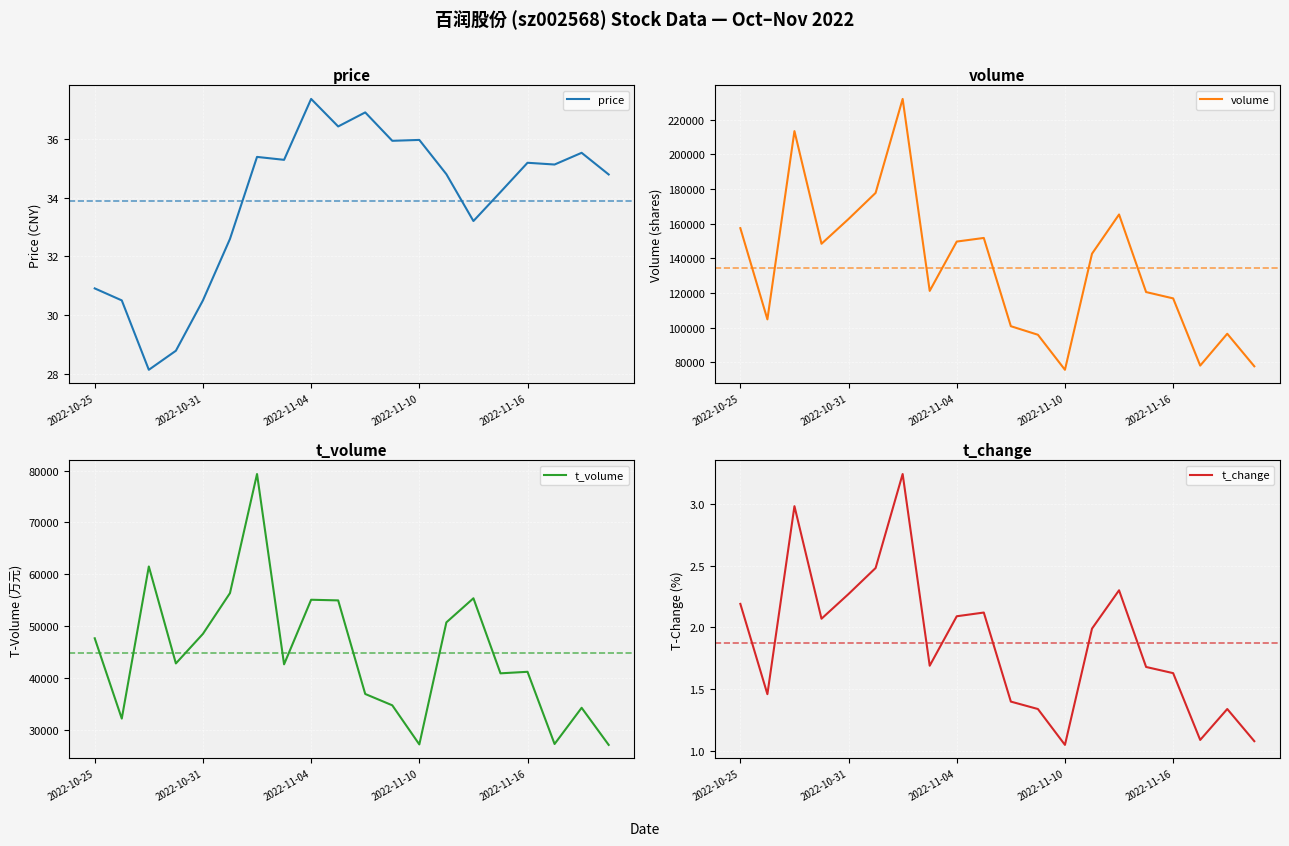

In volume, how many points are lower than both neighbors (excluding endpoints)?

5